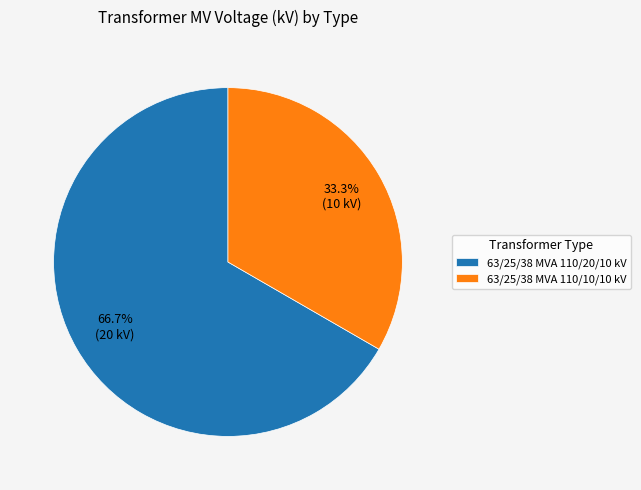

How many segments does this pie chart have?

2